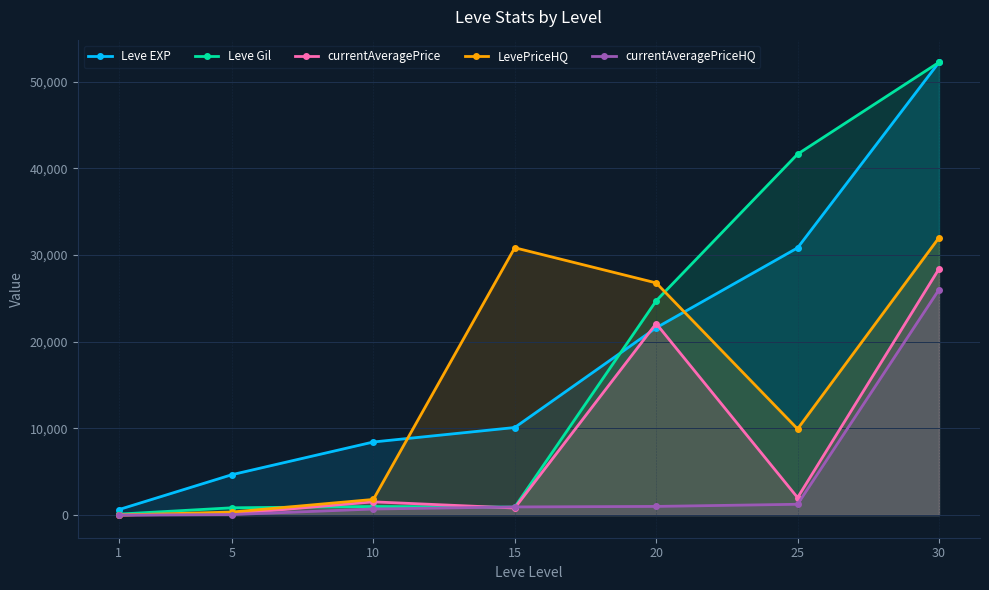

The value of currentAveragePriceHQ at 1 is 0.0. True or false?

True